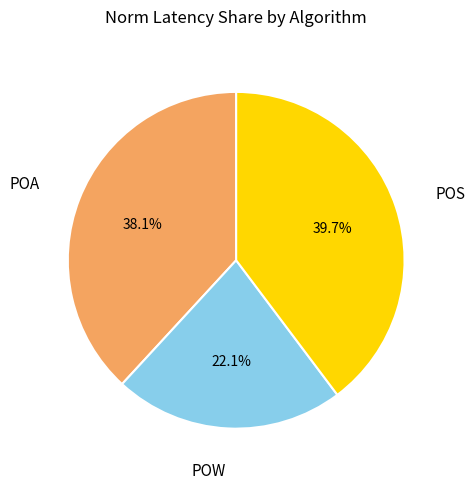

Rank the categories by value from highest to lowest.

POS, POA, POW